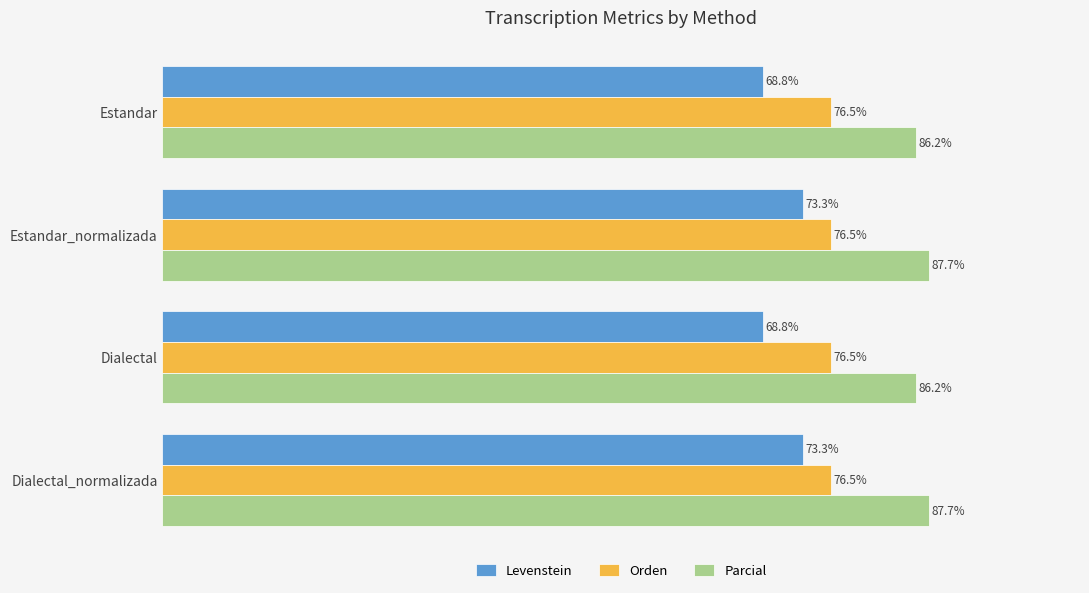

Which series has the largest total across all categories?

Parcial